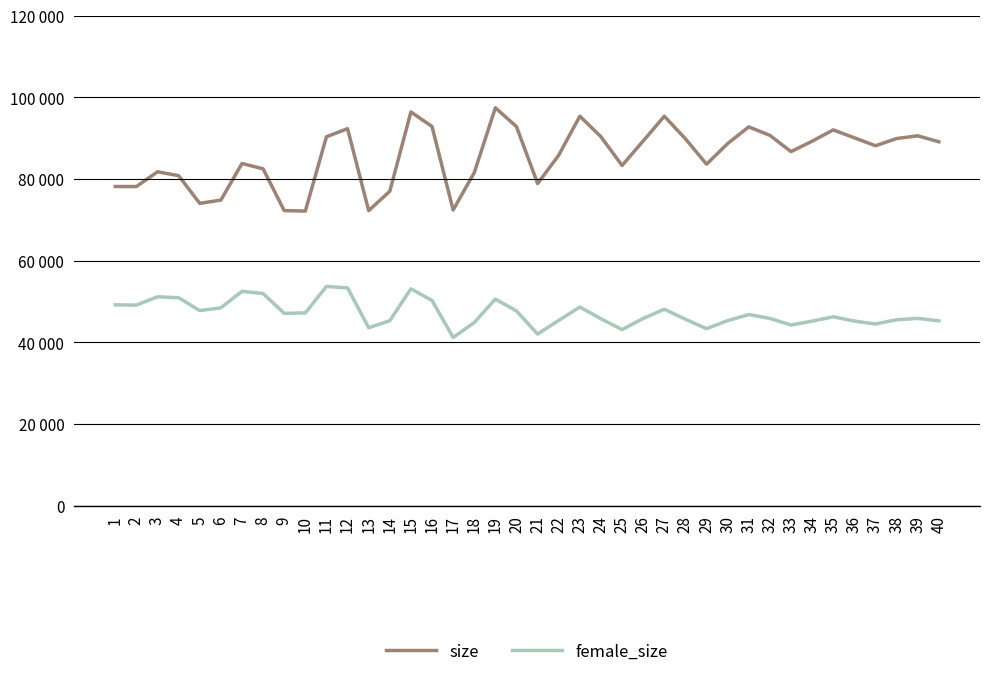

Does the chart have visible grid lines?

Yes